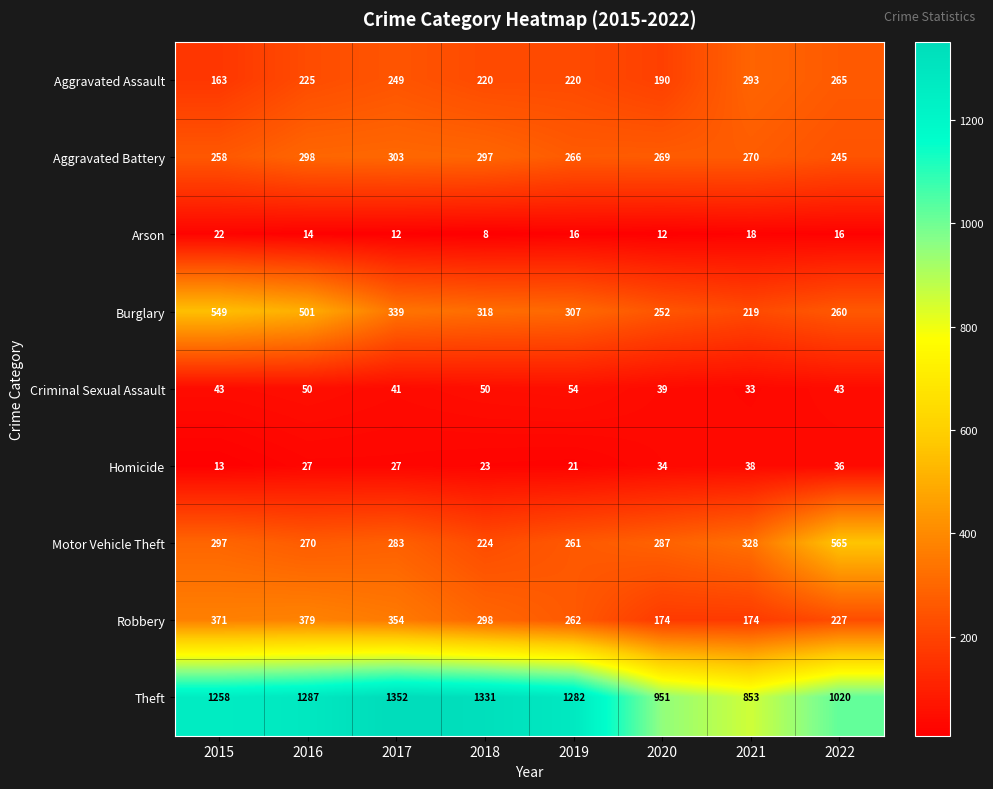

At how many categories does at least one series exceed 192?

8